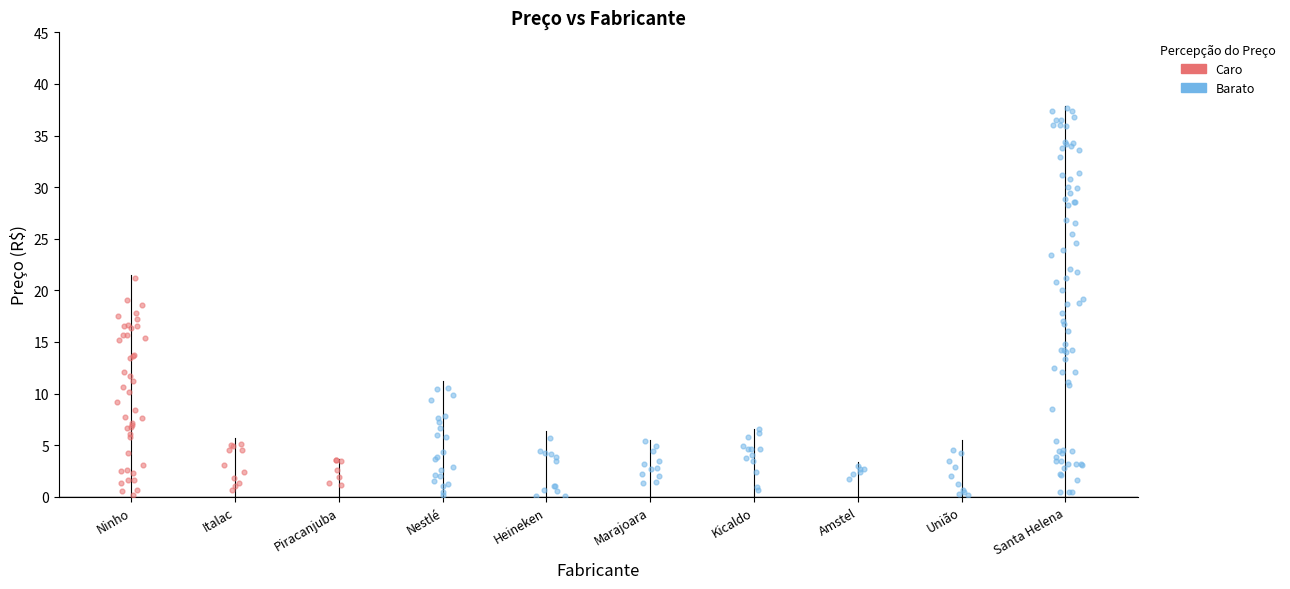

Which series has the largest Y range (max minus min)?

Barato